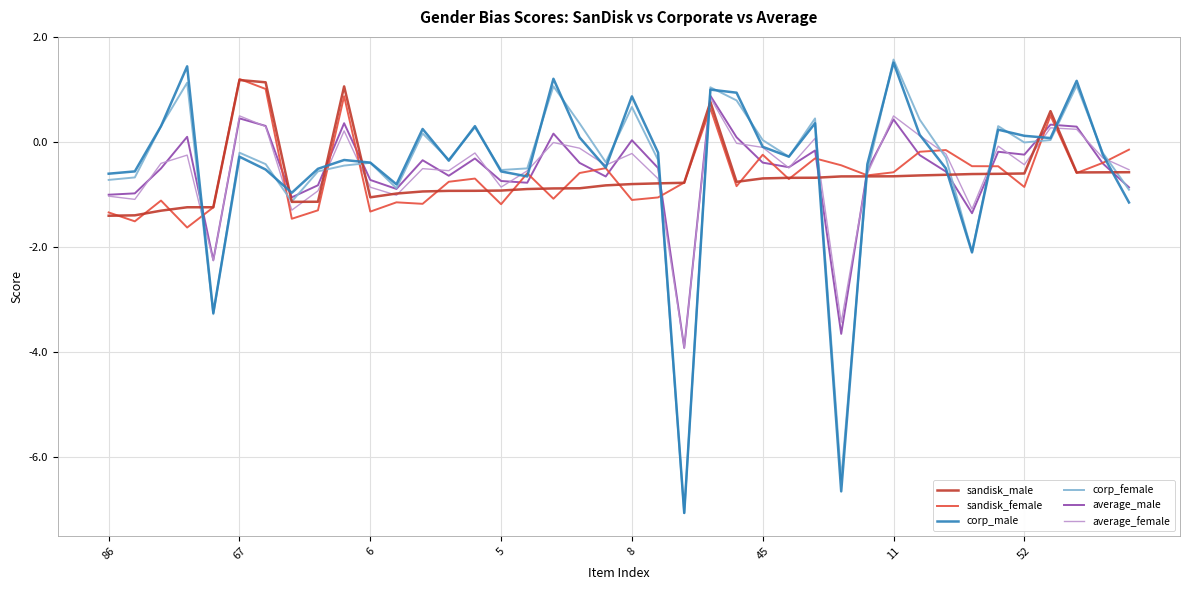

At how many categories does at least one series exceed -3?

40